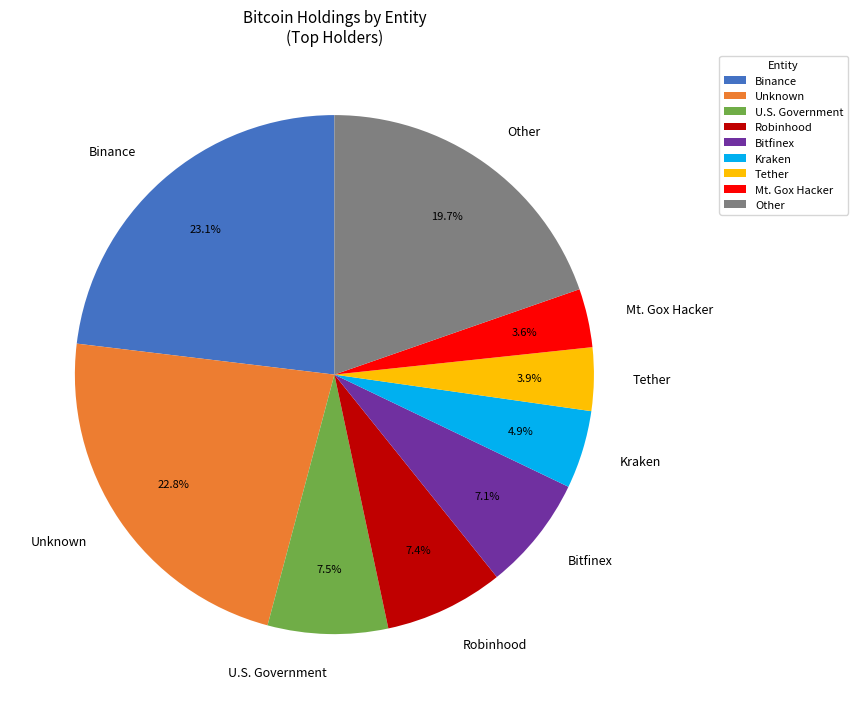

Do Mt. Gox Hacker and Kraken together represent more than half of the pie?

No